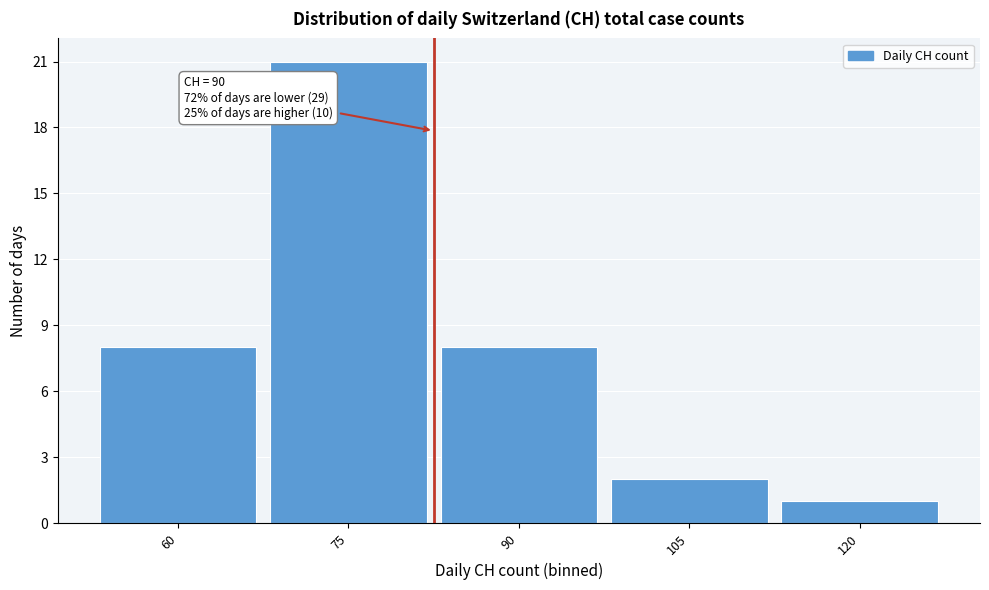

Reading right to left, transcribe all the data shown in this chart.

120=1	105=2	90=8	75=21	60=8